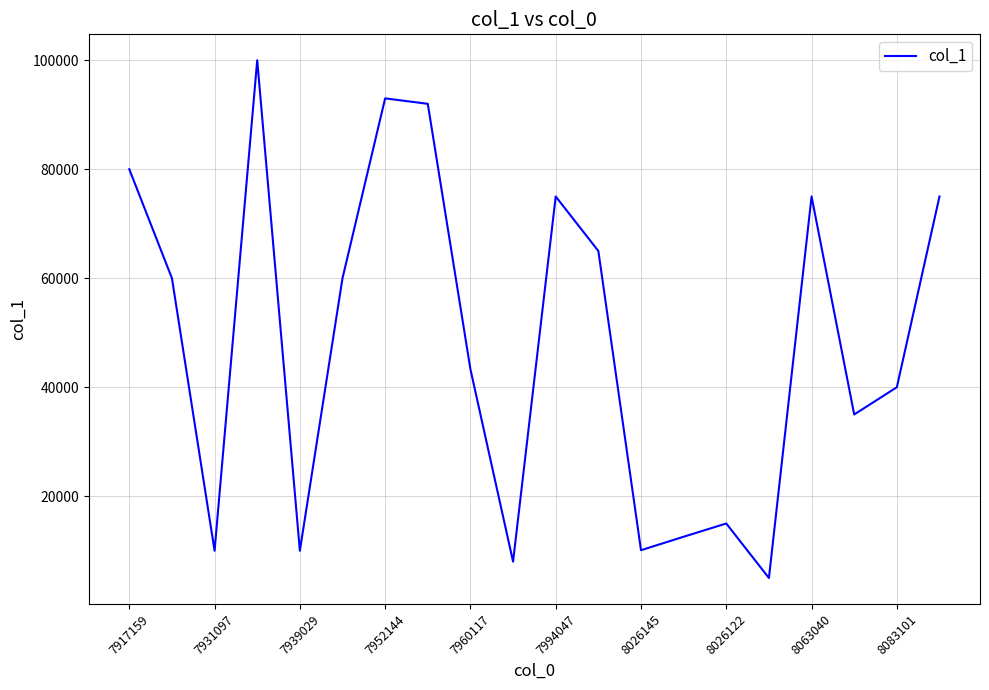

What is the difference between the maximum and minimum values?

95000